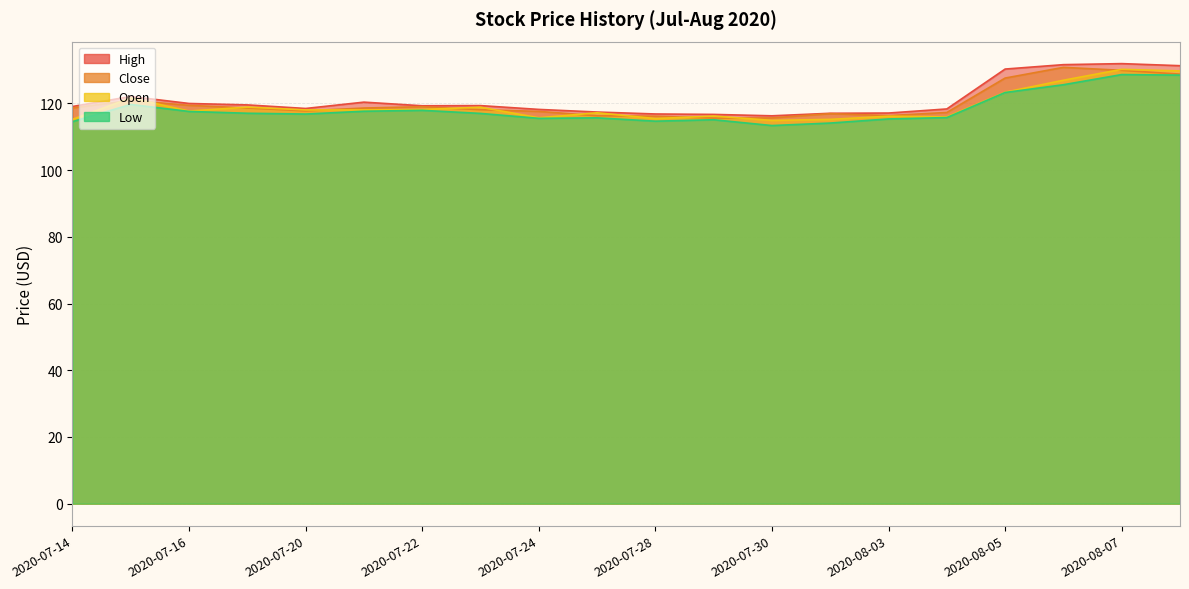

At which category does Open reach its first local peak?

2020-07-15